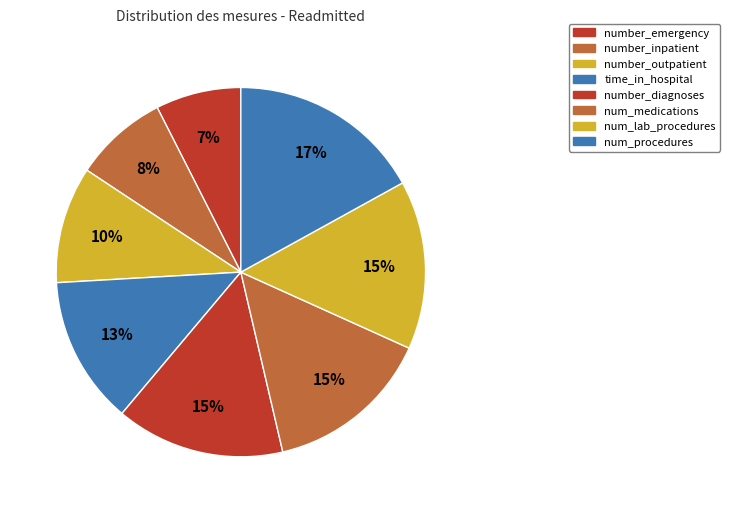

Does number_outpatient represent more than half of the total?

No